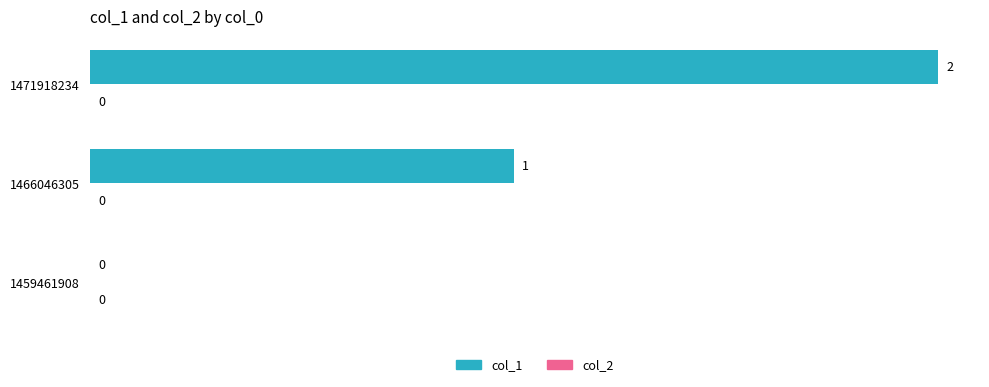

What is the ratio of the value at 1471918234 to the value at 1466046305?

2.0